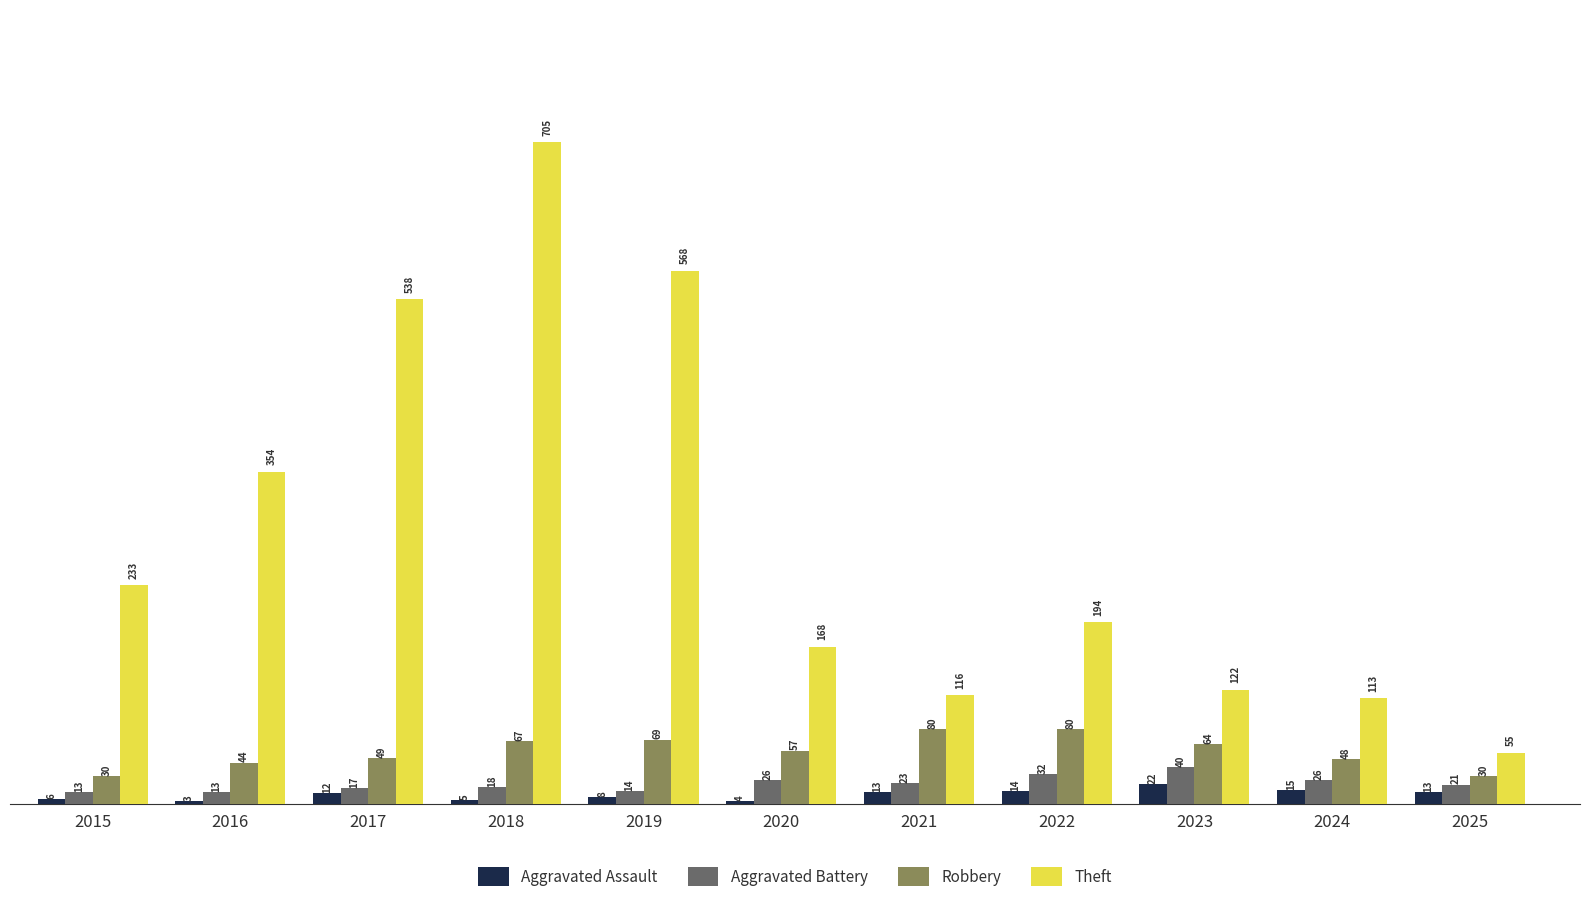

What is the difference between the second highest and minimum values in the Theft series?

513